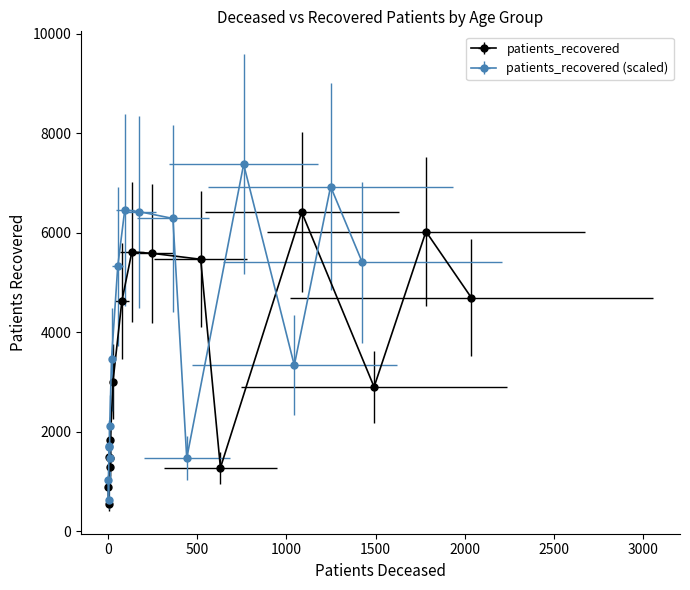

The patients_recovered series shows 7067 at 50-54. True or false?

False